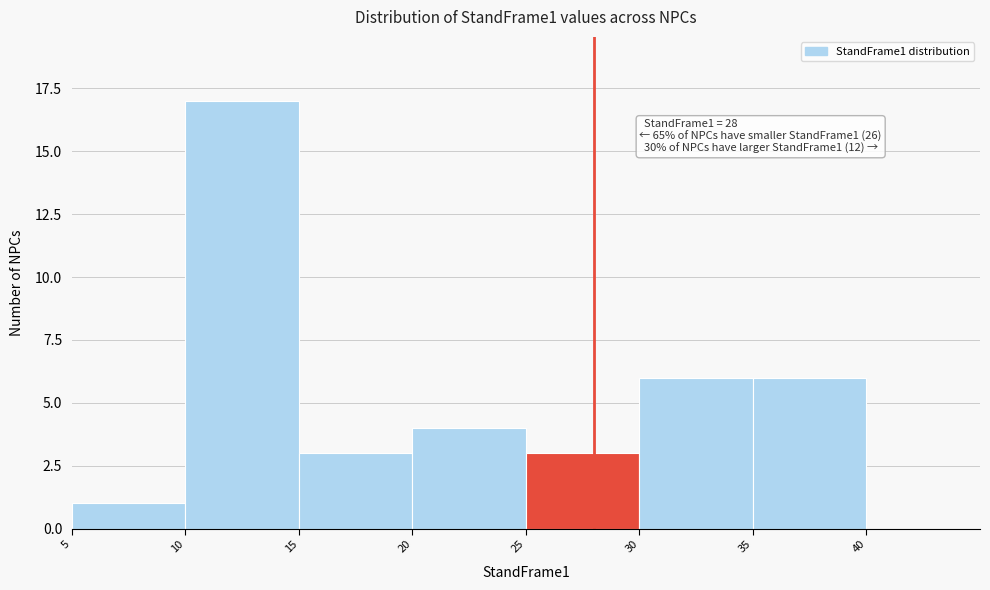

Over which range of the x-axis is the bar tallest?

10 to 15